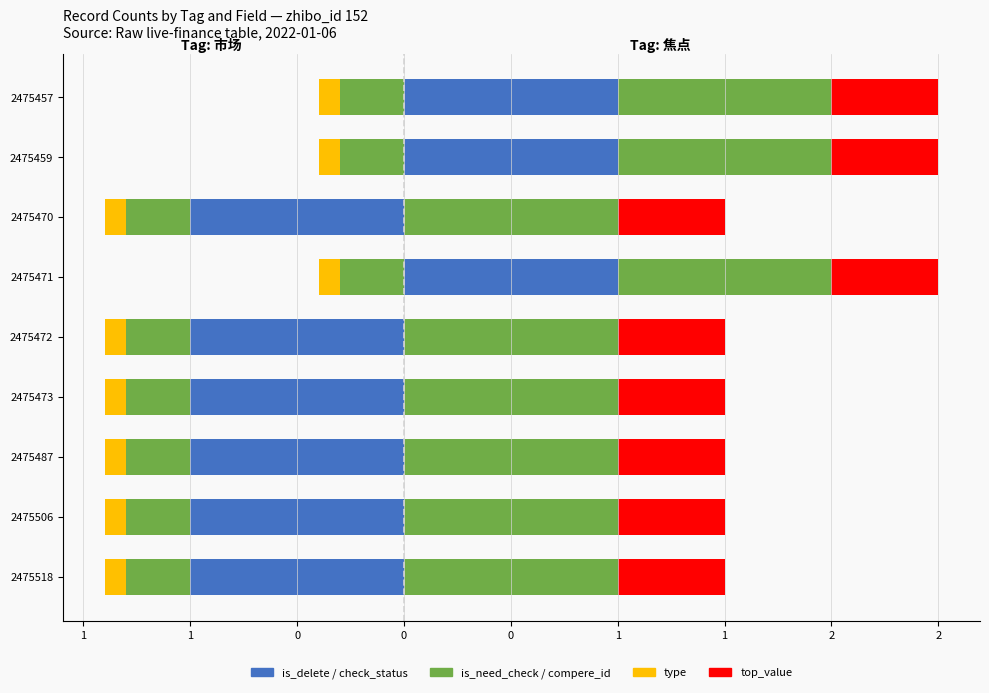

What is the smallest value displayed?

-1.0